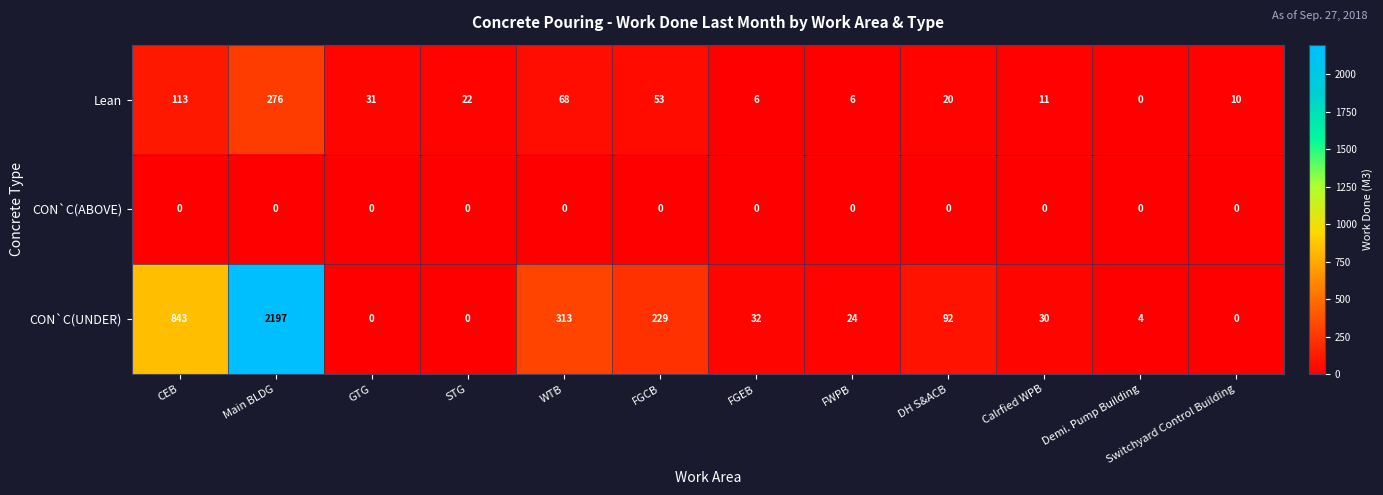

What is the difference between the maximum and second lowest values in the Lean series?

270